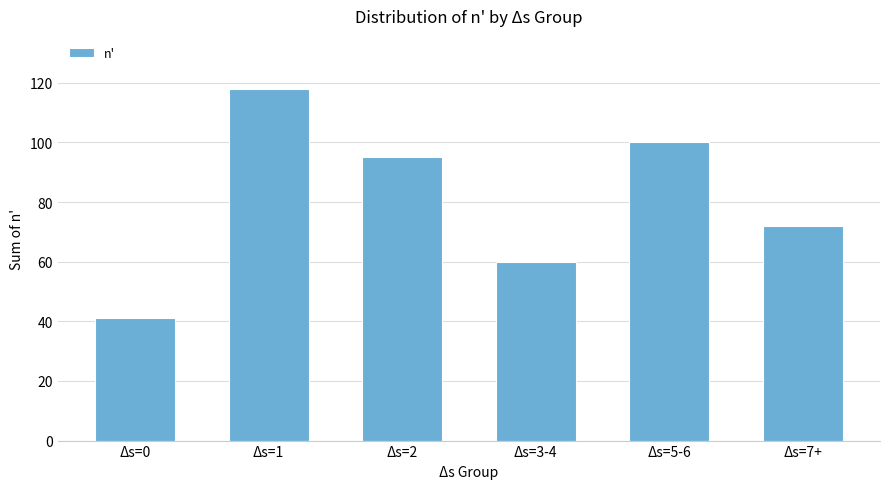

What is the average value?

81